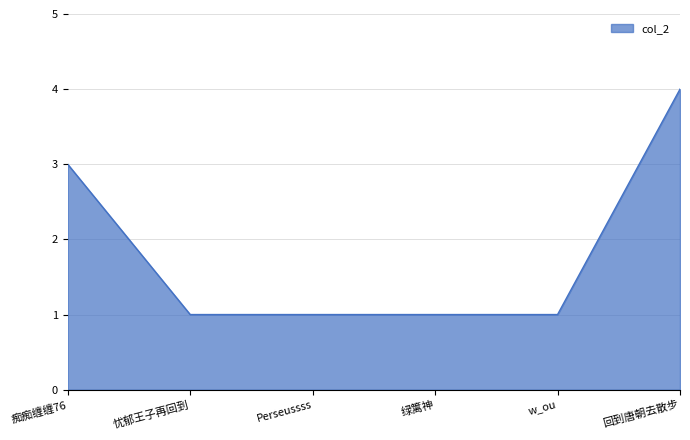

Reading right to left, what are all the values shown in this chart?

4	1	1	1	1	3